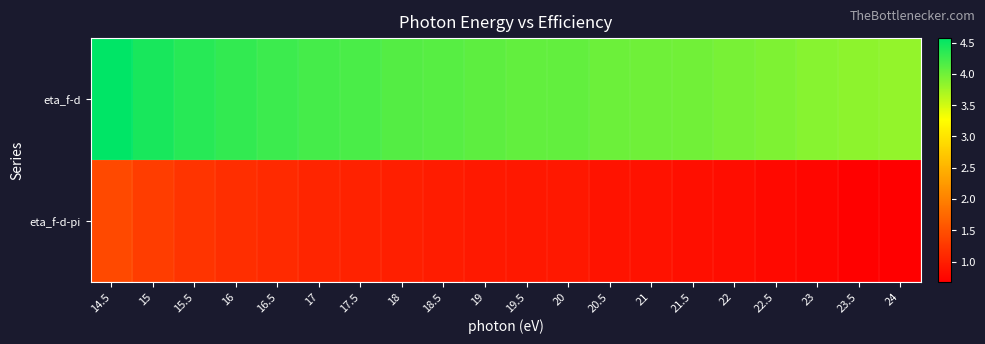

What is the spread (max minus min) of values at 22.5?

3.1